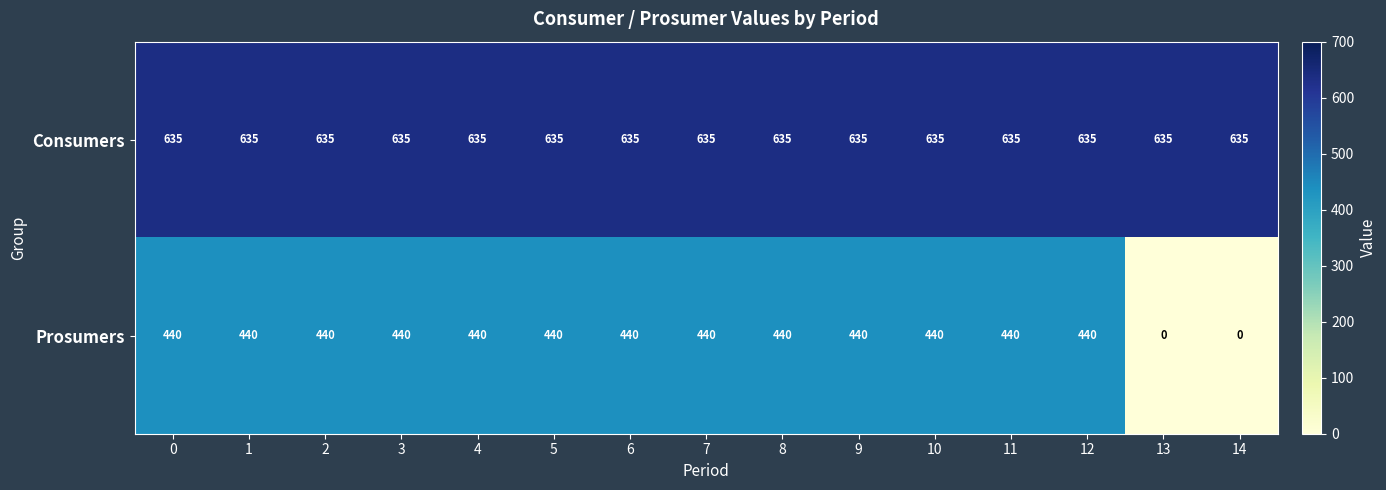

The value of Consumers at 8 is 635. True or false?

True